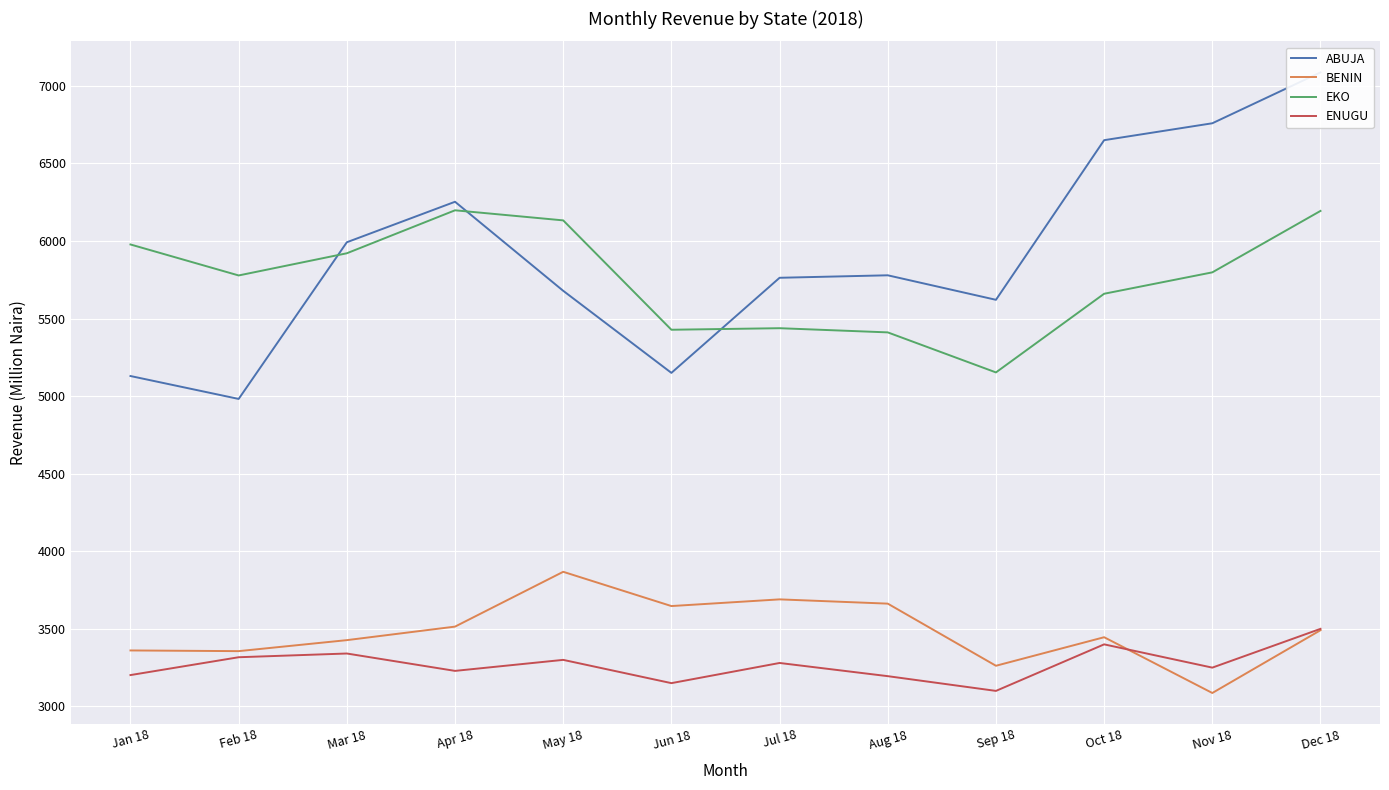

What is the maximum value for EKO?

6198.0